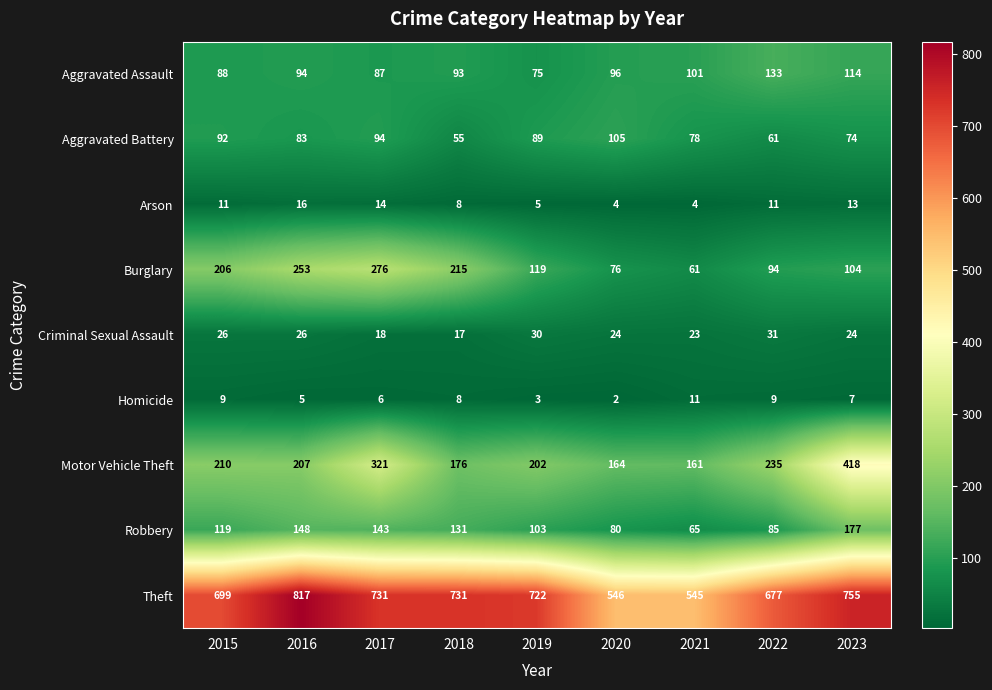

List the series in order of their peak value, lowest first.

Homicide, Arson, Criminal Sexual Assault, Aggravated Battery, Aggravated Assault, Robbery, Burglary, Motor Vehicle Theft, Theft